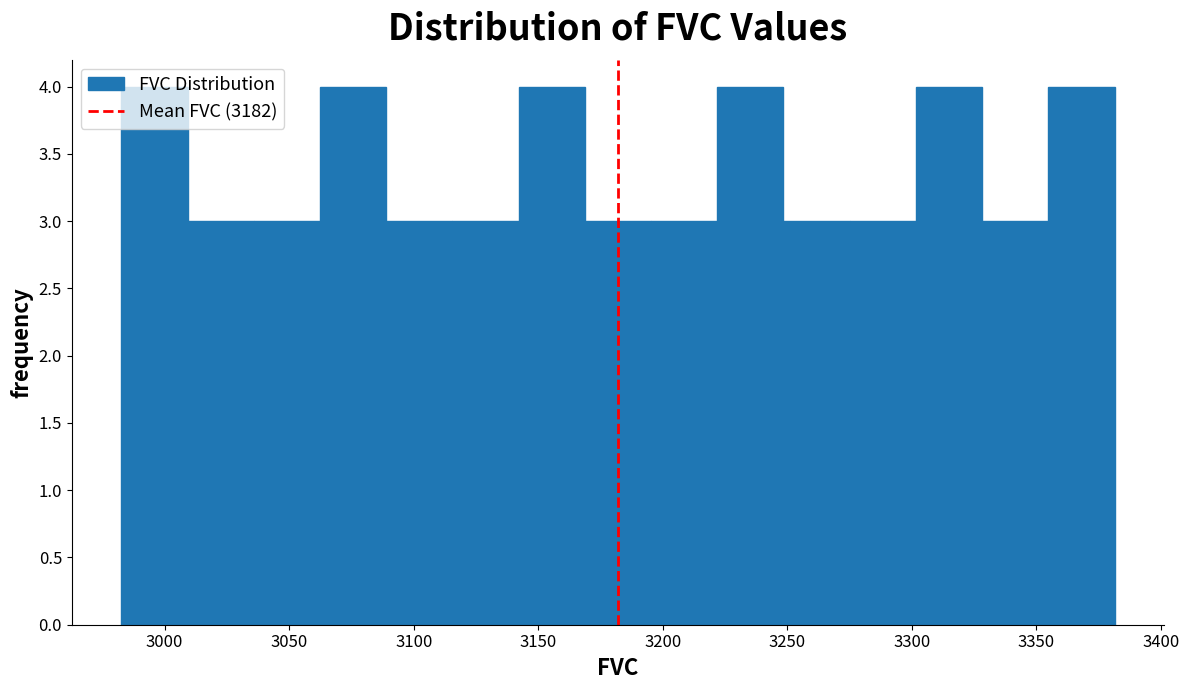

Reading left to right, list every bar in this chart as the range it spans on the x-axis followed by its height. Neither the bar edges nor the heights are printed on the chart, so give them approximately, as read against the axes.

2985 to 3010: 4
3010 to 3035: 3
3035 to 3060: 3
3060 to 3090: 4
3090 to 3115: 3
3115 to 3140: 3
3140 to 3170: 4
3170 to 3195: 3
3195 to 3220: 3
3220 to 3250: 4
3250 to 3275: 3
3275 to 3300: 3
3300 to 3330: 4
3330 to 3355: 3
3355 to 3380: 4